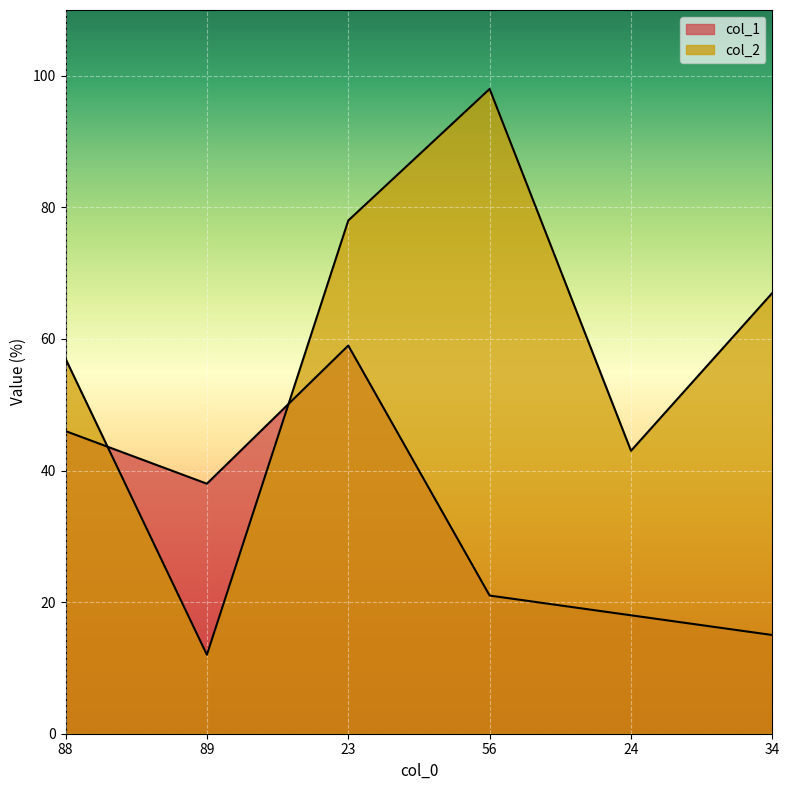

What is the label of the 4th point from the left?

56